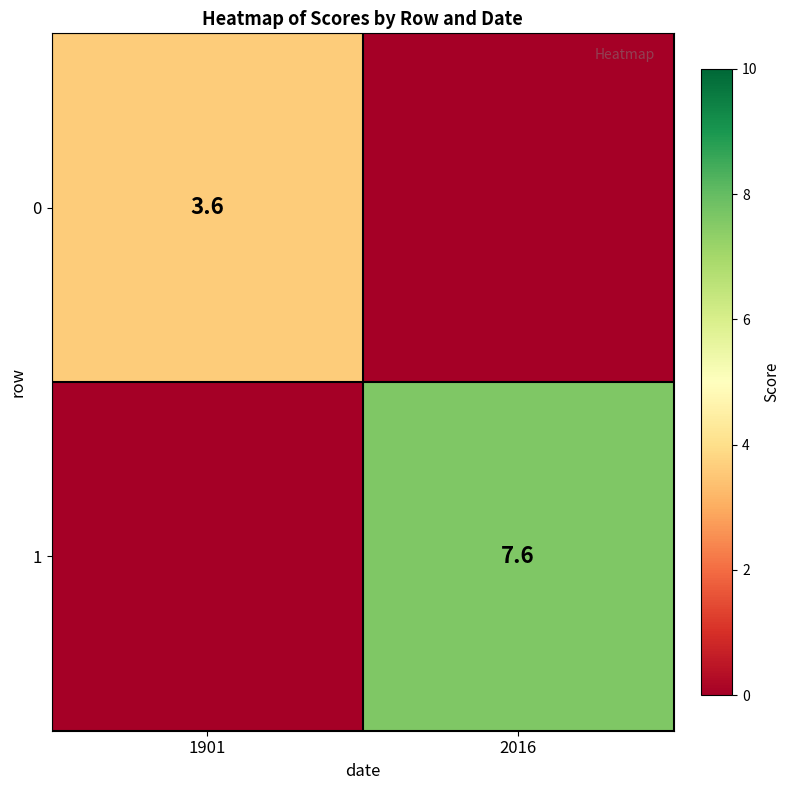

The 0 series shows 3.6 at 1901. True or false?

True